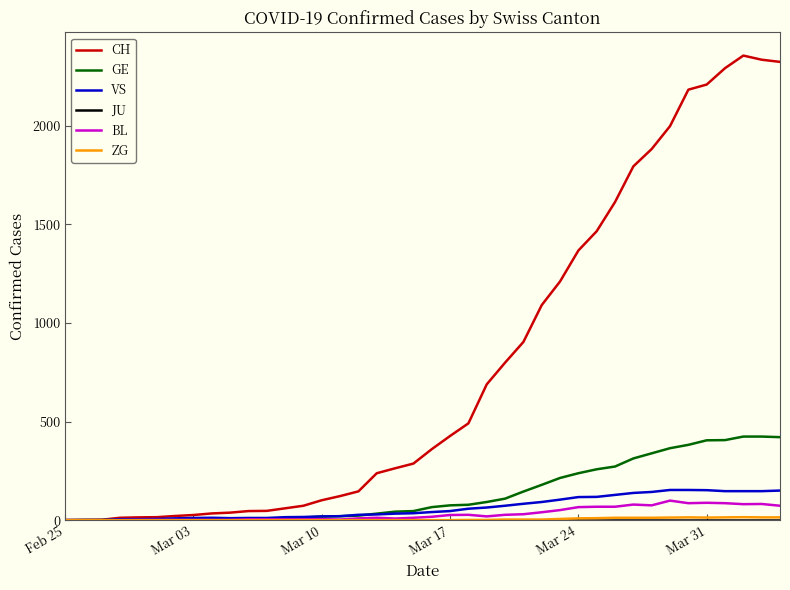

What is the maximum value shown in the chart?

2357